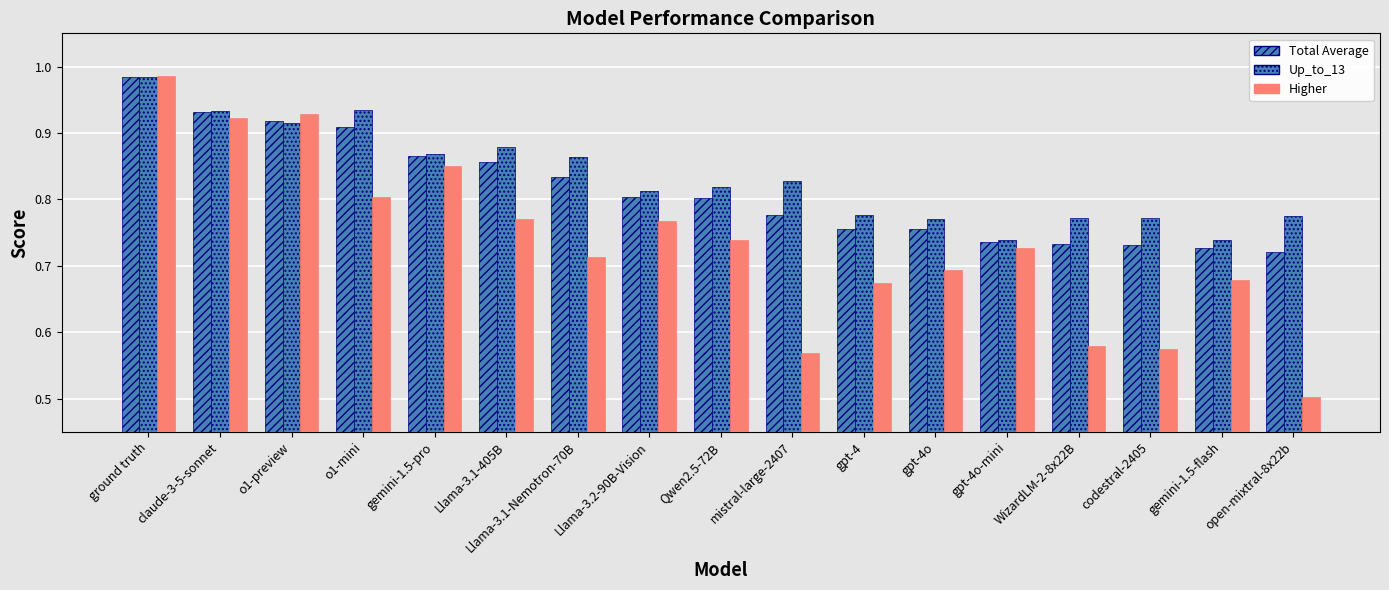

What is the total value across all series at ground truth?

3.0